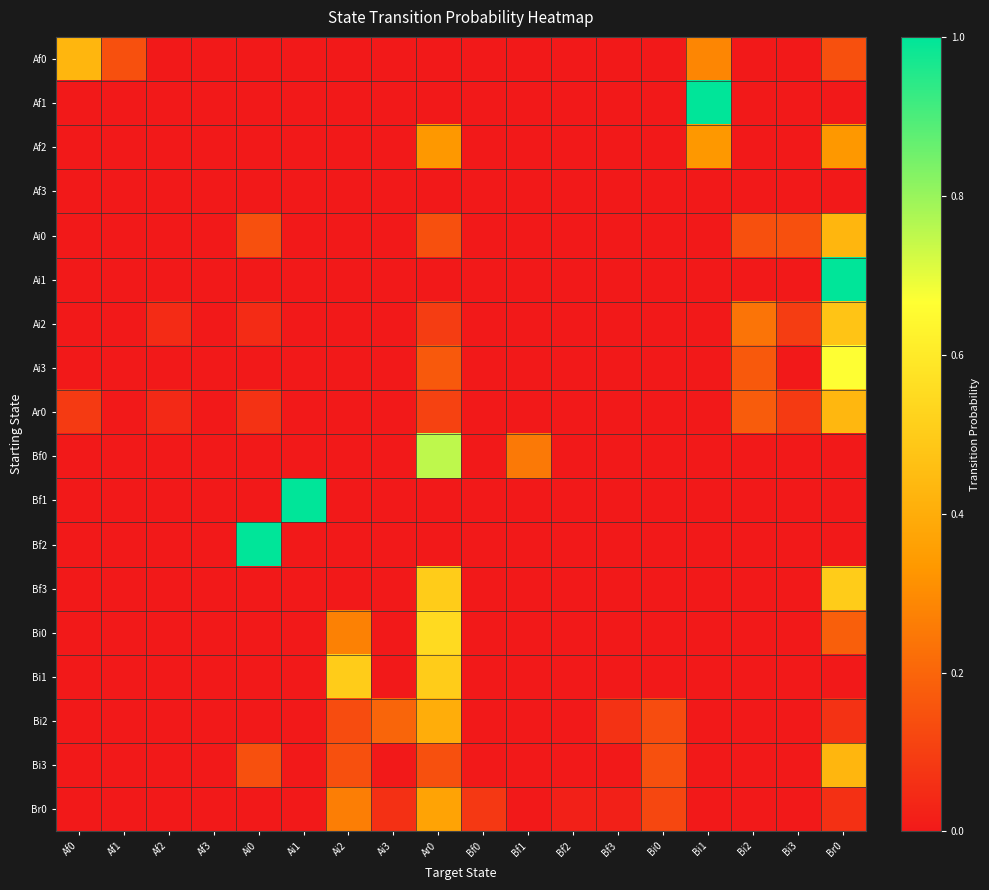

At how many categories does at least one series exceed 0?

17